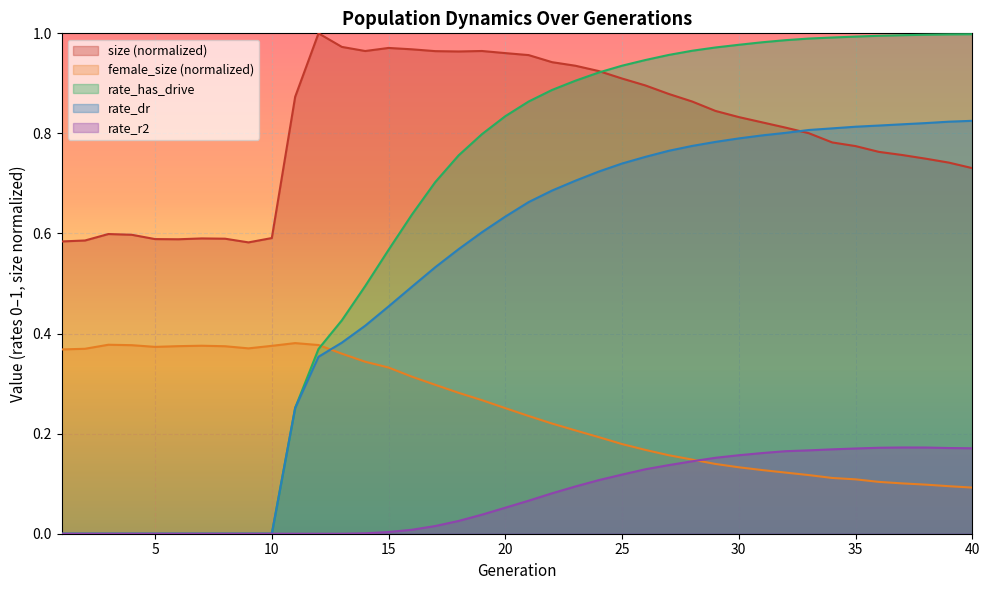

Count the number of categories in the chart.

40